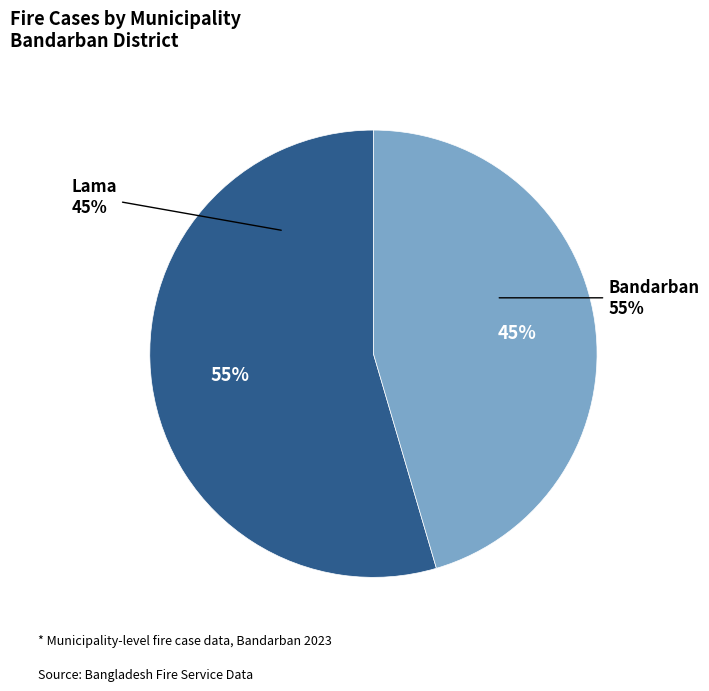

To the nearest percent, what is the combined percentage of Bandarban and Lama?

100%